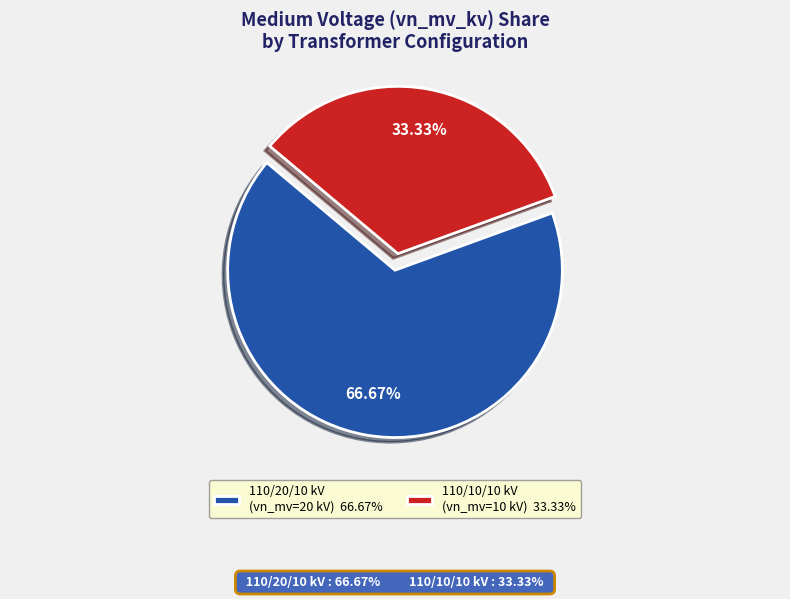

Count the number of slices in the pie.

2